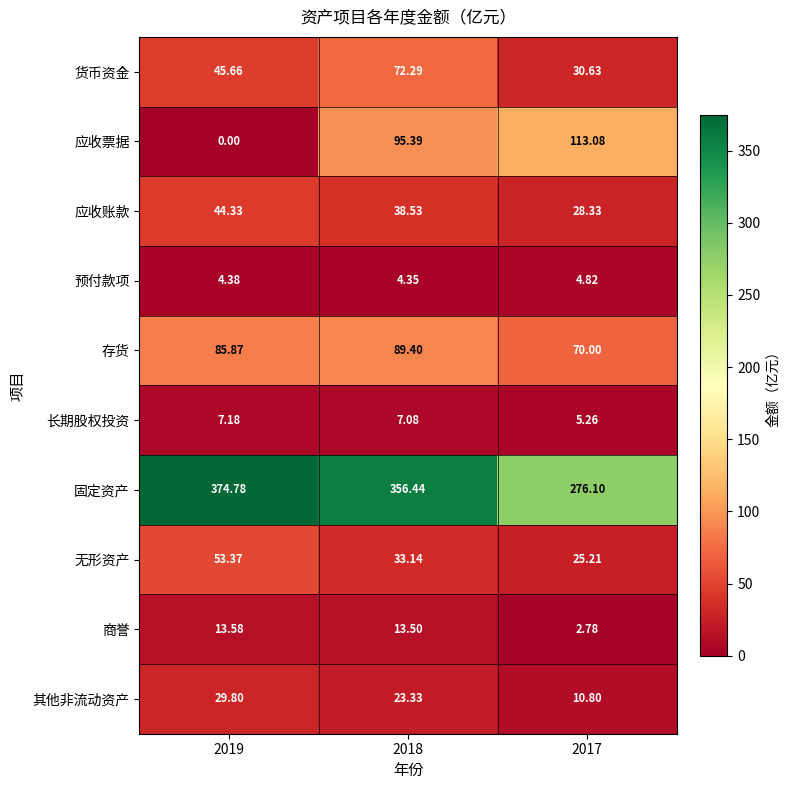

At 2017, list the series in order from smallest to largest.

商誉, 预付款项, 长期股权投资, 其他非流动资产, 无形资产, 应收账款, 货币资金, 存货, 应收票据, 固定资产